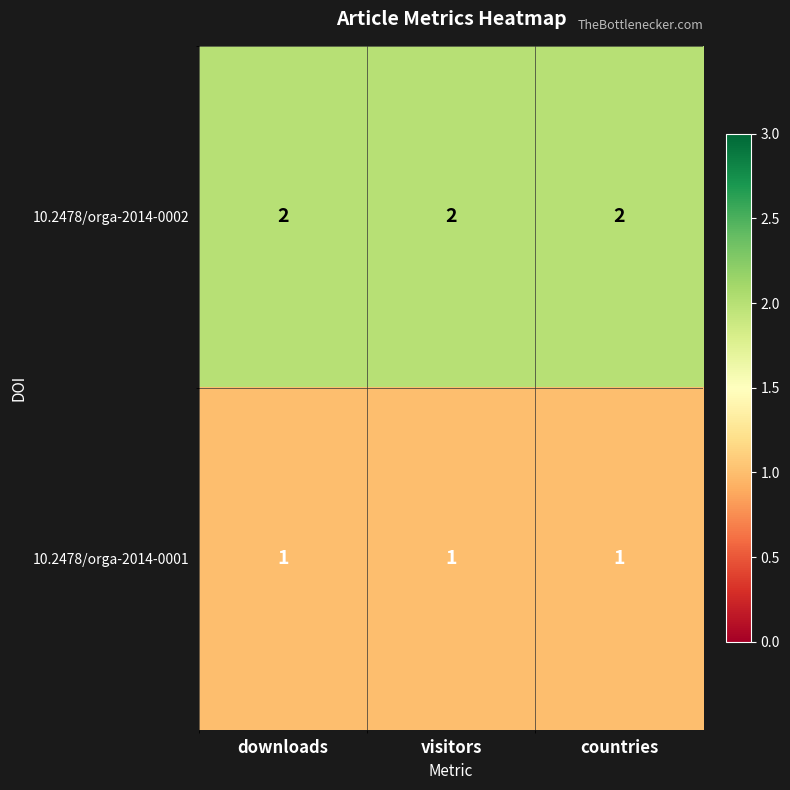

What is the difference between the highest and lowest values at downloads?

1